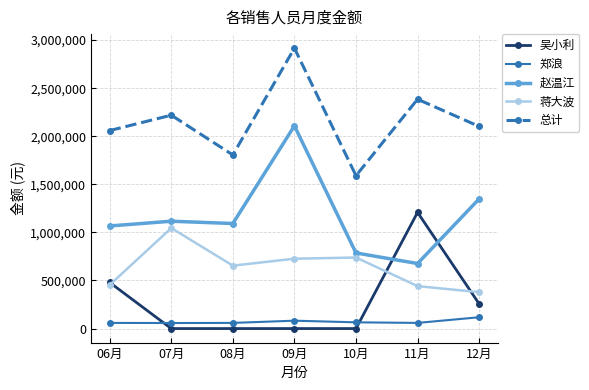

Which category has the highest value across all series?

09月